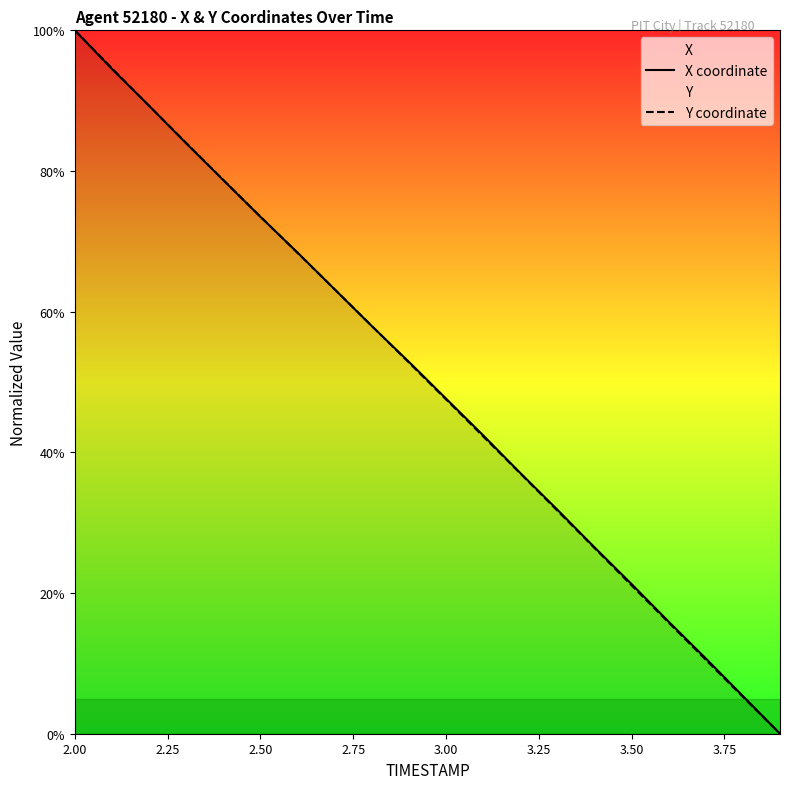

What is the value of the X coordinate point at the 19th from the left?

5.4